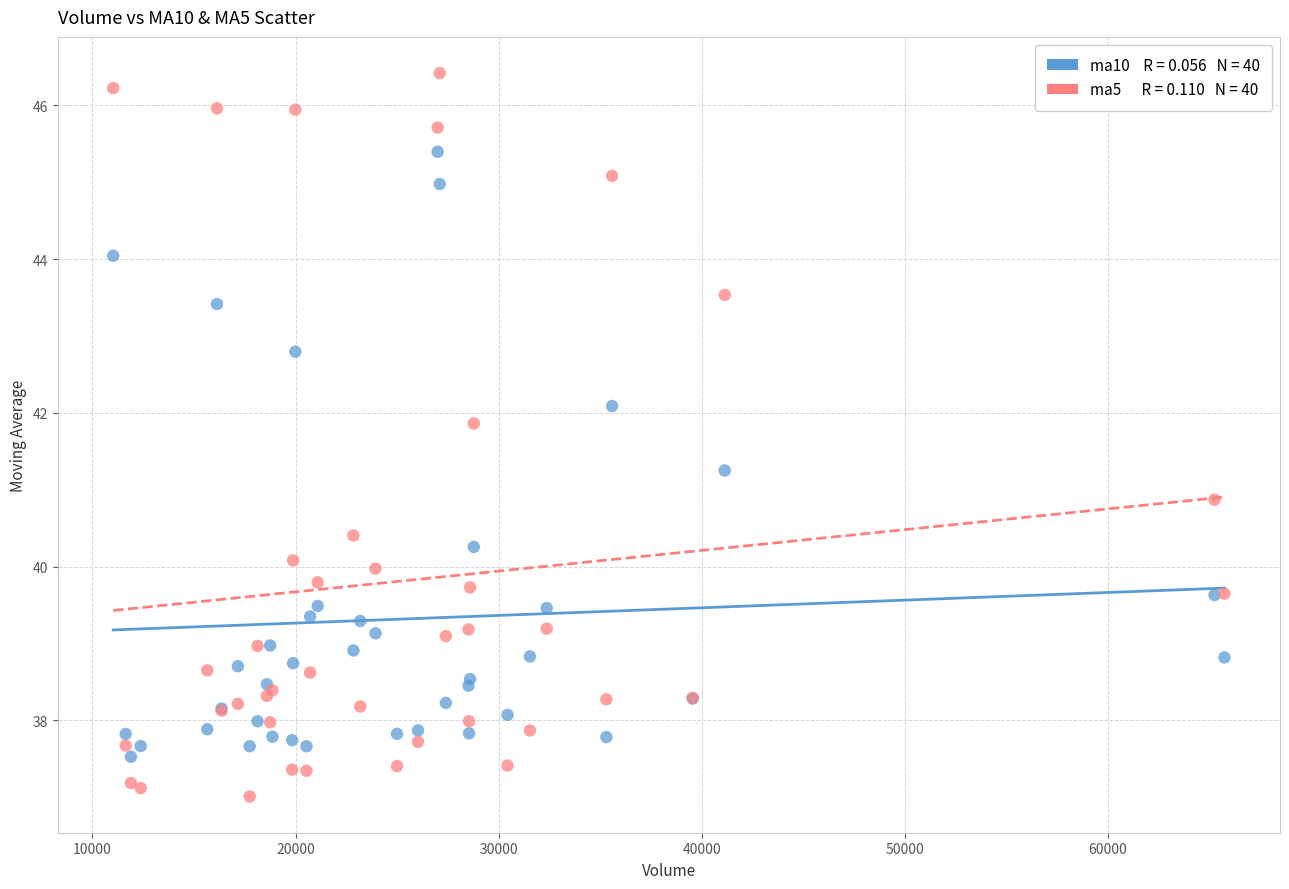

Across all series, what Y value is closest to 41?

40.9